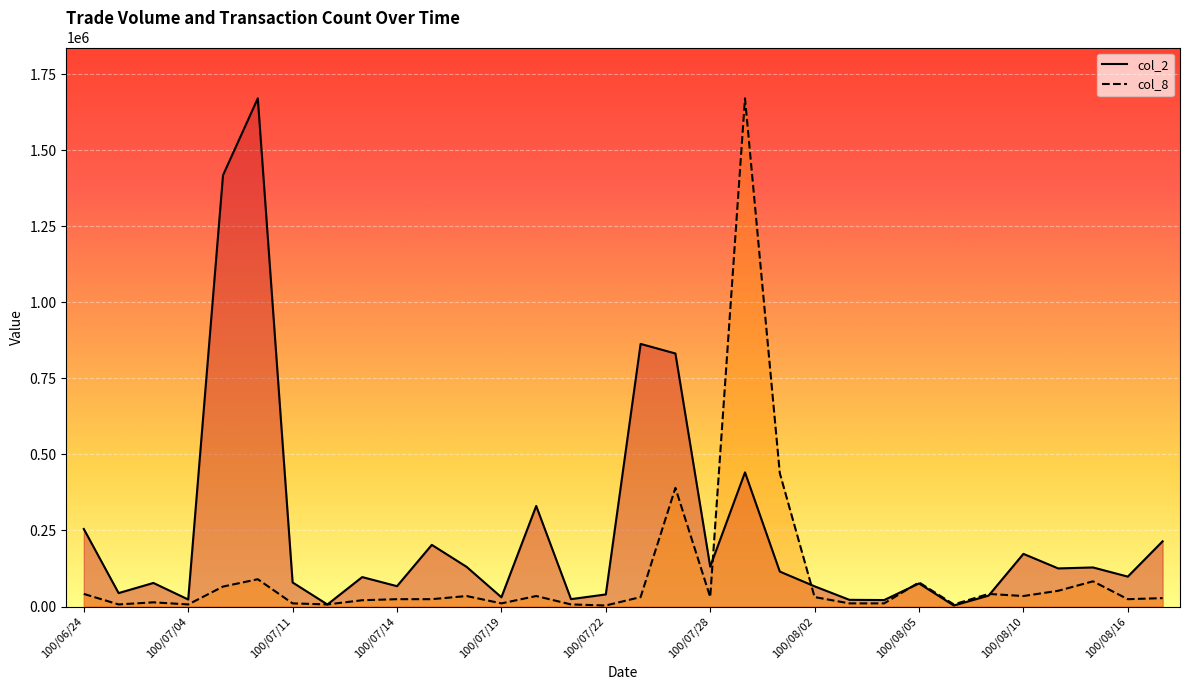

What are all the series names shown in the legend?

col_2, col_8